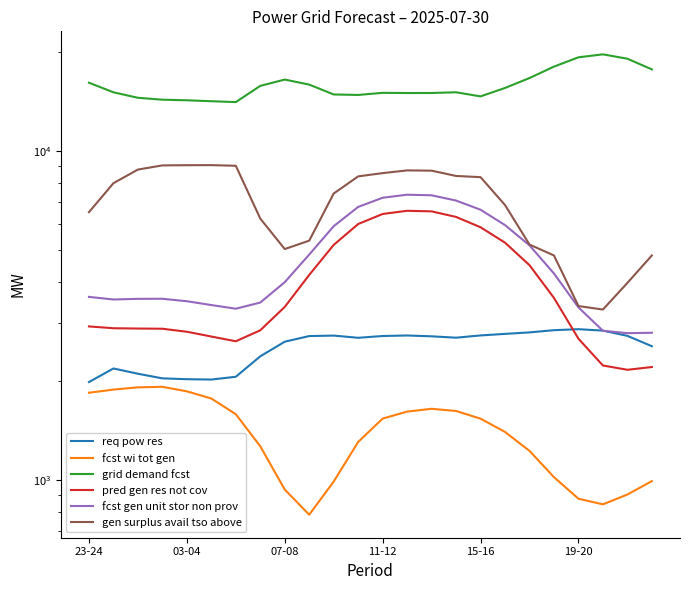

True or false: gen surplus avail tso above and grid demand fcst intersect in this chart.

False